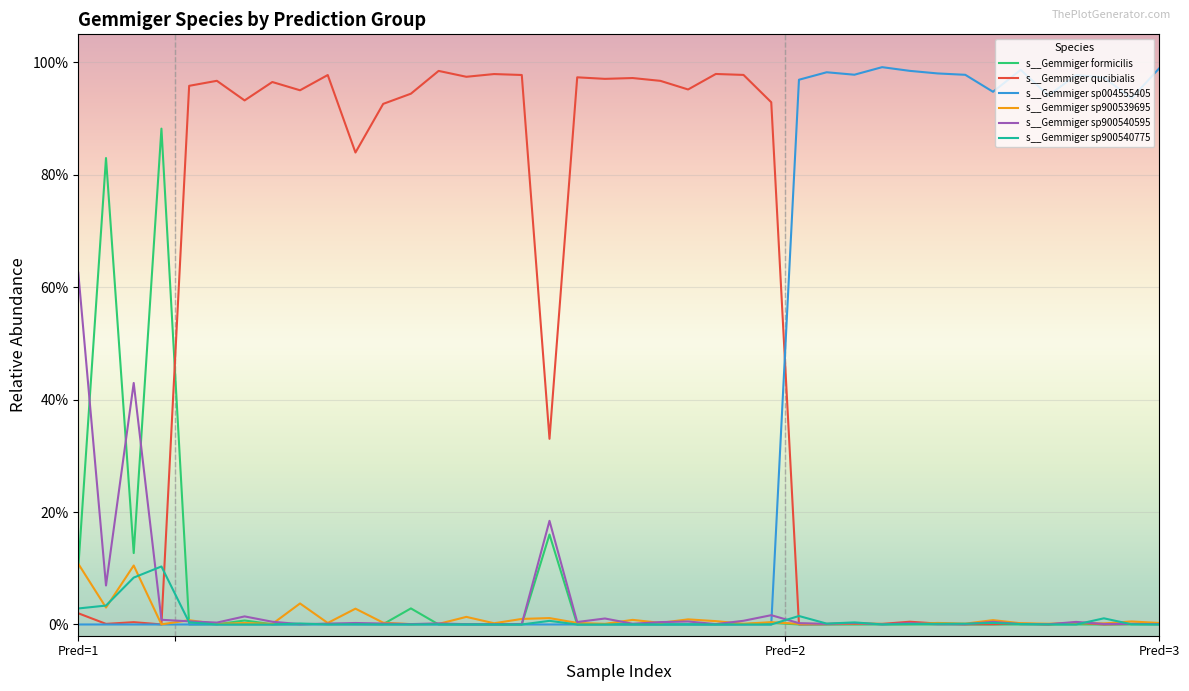

Reading left to right, what are all the values shown in this chart?

s__Gemmiger formicilis: 0.1	0.8	0.1	0.9	0.0	0.0	0.0	0.0	0.0	0.0	0.0	0.0	0.0	0.0	0.0	0.0	0.0	0.2	0.0	0.0	0.0	0.0	0.0	0.0	0.0	0.0	0.0	0.0	0.0	0.0	0.0	0.0	0.0	0.0	0.0	0.0	0.0	0.0	0.0	0.0
s__Gemmiger qucibialis: 0.0	0.0	0.0	0.0	1.0	1.0	0.9	1.0	1.0	1.0	0.8	0.9	0.9	1.0	1.0	1.0	1.0	0.3	1.0	1.0	1.0	1.0	1.0	1.0	1.0	0.9	0.0	0.0	0.0	0.0	0.0	0.0	0.0	0.0	0.0	0.0	0.0	0.0	0.0	0.0
s__Gemmiger sp004555405: 0.0	0.0	0.0	0.0	0.0	0.0	0.0	0.0	0.0	0.0	0.0	0.0	0.0	0.0	0.0	0.0	0.0	0.0	0.0	0.0	0.0	0.0	0.0	0.0	0.0	0.0	1.0	1.0	1.0	1.0	1.0	1.0	1.0	0.9	1.0	0.9	1.0	1.0	0.9	1.0
s__Gemmiger sp900539695: 0.1	0.0	0.1	0.0	0.0	0.0	0.0	0.0	0.0	0.0	0.0	0.0	0.0	0.0	0.0	0.0	0.0	0.0	0.0	0.0	0.0	0.0	0.0	0.0	0.0	0.0	0.0	0.0	0.0	0.0	0.0	0.0	0.0	0.0	0.0	0.0	0.0	0.0	0.0	0.0
s__Gemmiger sp900540595: 0.6	0.1	0.4	0.0	0.0	0.0	0.0	0.0	0.0	0.0	0.0	0.0	0.0	0.0	0.0	0.0	0.0	0.2	0.0	0.0	0.0	0.0	0.0	0.0	0.0	0.0	0.0	0.0	0.0	0.0	0.0	0.0	0.0	0.0	0.0	0.0	0.0	0.0	0.0	0.0
s__Gemmiger sp900540775: 0.0	0.0	0.1	0.1	0.0	0.0	0.0	0.0	0.0	0.0	0.0	0.0	0.0	0.0	0.0	0.0	0.0	0.0	0.0	0.0	0.0	0.0	0.0	0.0	0.0	0.0	0.0	0.0	0.0	0.0	0.0	0.0	0.0	0.0	0.0	0.0	0.0	0.0	0.0	0.0